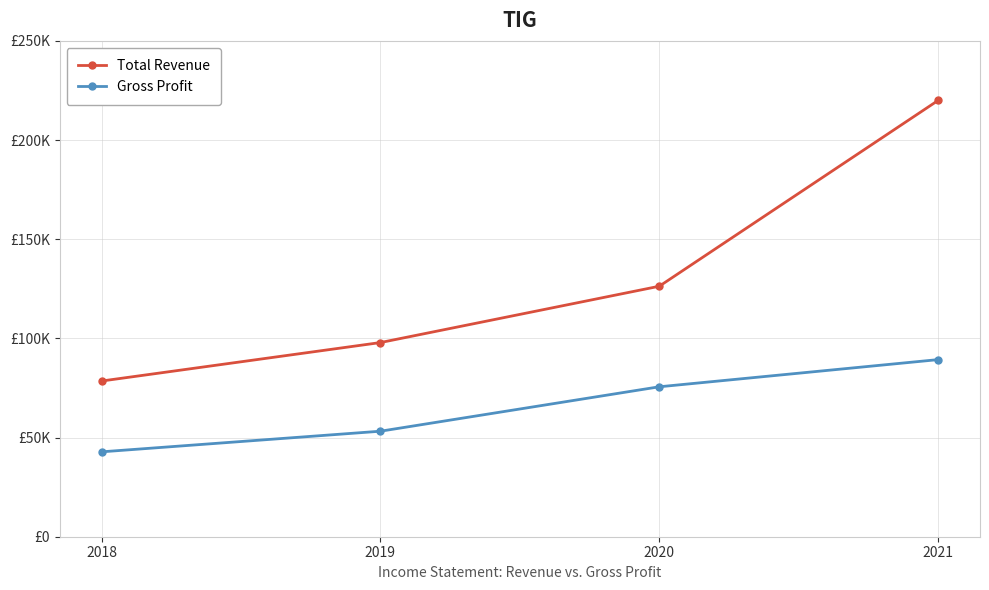

What is the value of the Total Revenue point at the 1st from the left?

78500